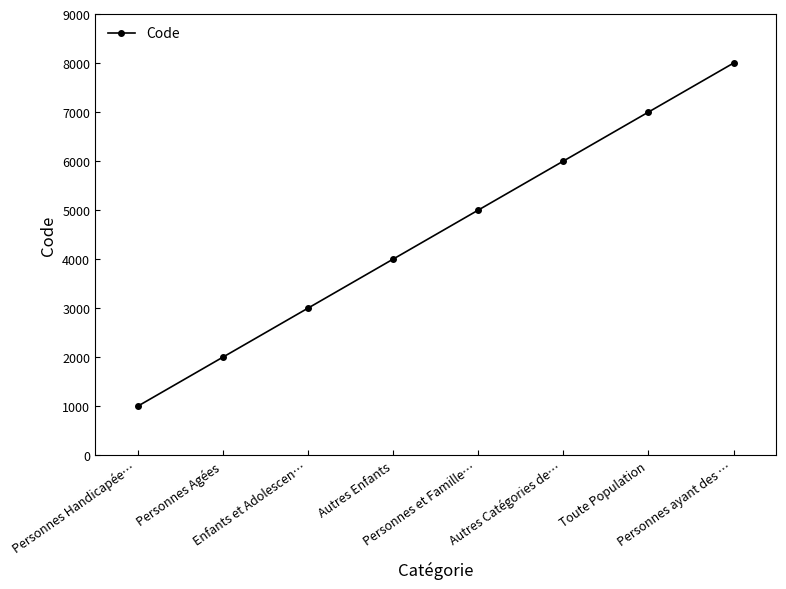

How many distinct data groups are displayed?

1